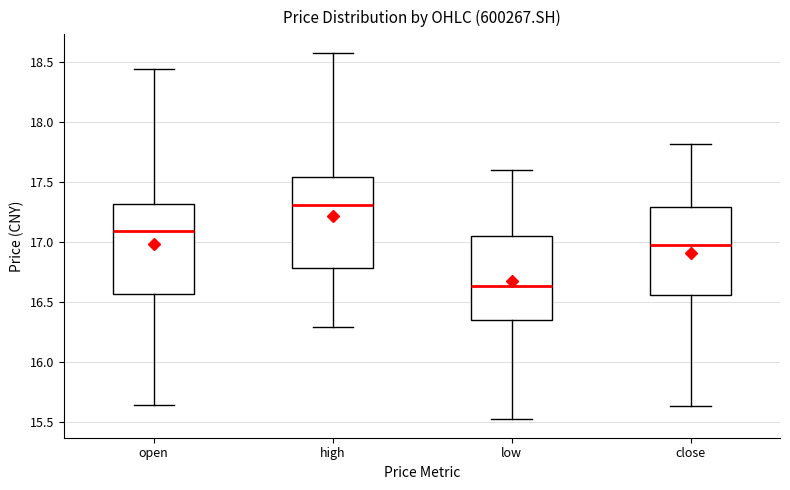

Which box has the highest median line?

high